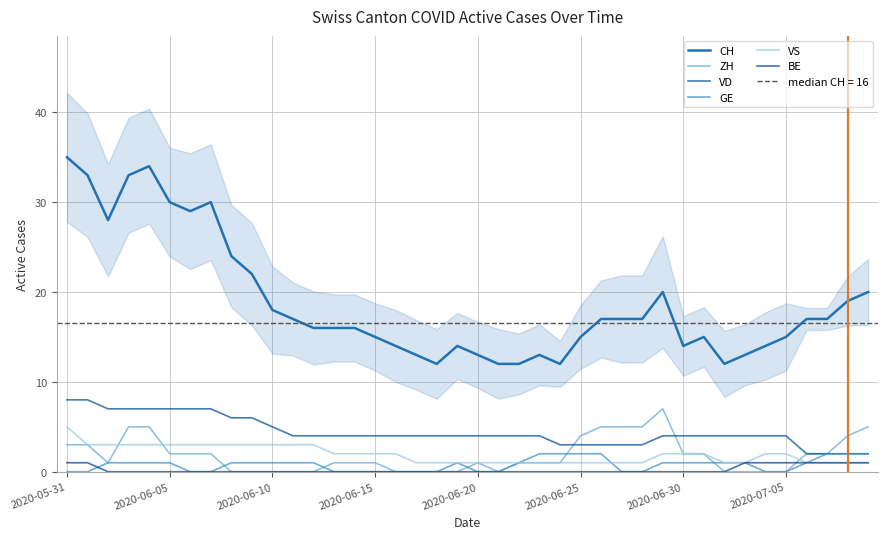

Which series has the largest range (max minus min)?

CH